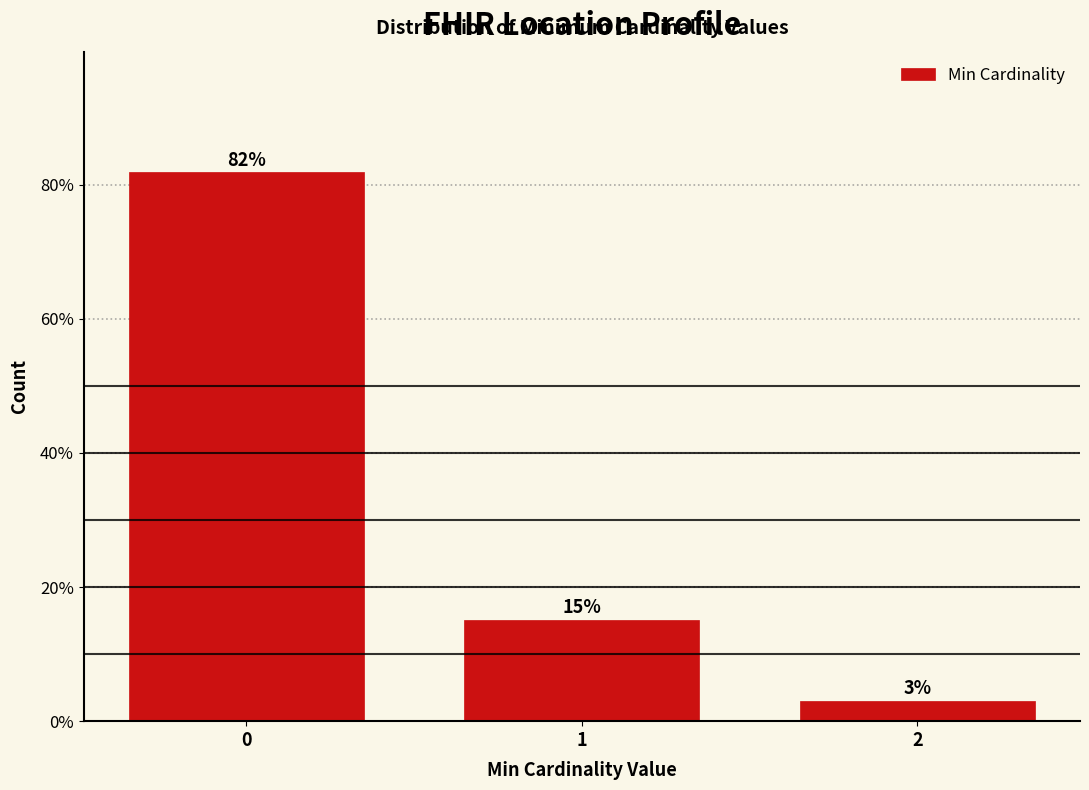

Is it true that the value at 0 is 81.8?

True